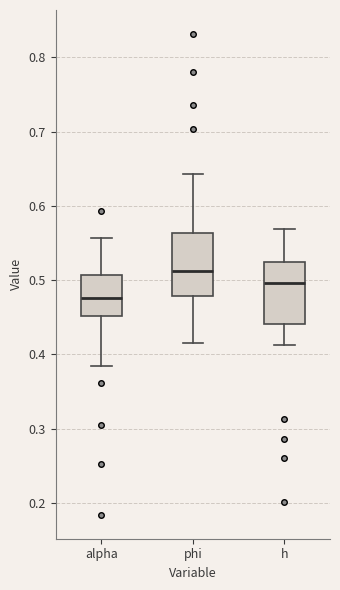

Reading left to right, read every box against the y-axis: the position of its median line, the range the box covers, and the ends of its whiskers. The values are not printed on the chart, so give them approximately, as read against the axis.

alpha: median 0.48, box 0.45 to 0.51, whiskers 0.38 to 0.56
phi: median 0.51, box 0.48 to 0.56, whiskers 0.41 to 0.64
h: median 0.50, box 0.44 to 0.52, whiskers 0.41 to 0.57